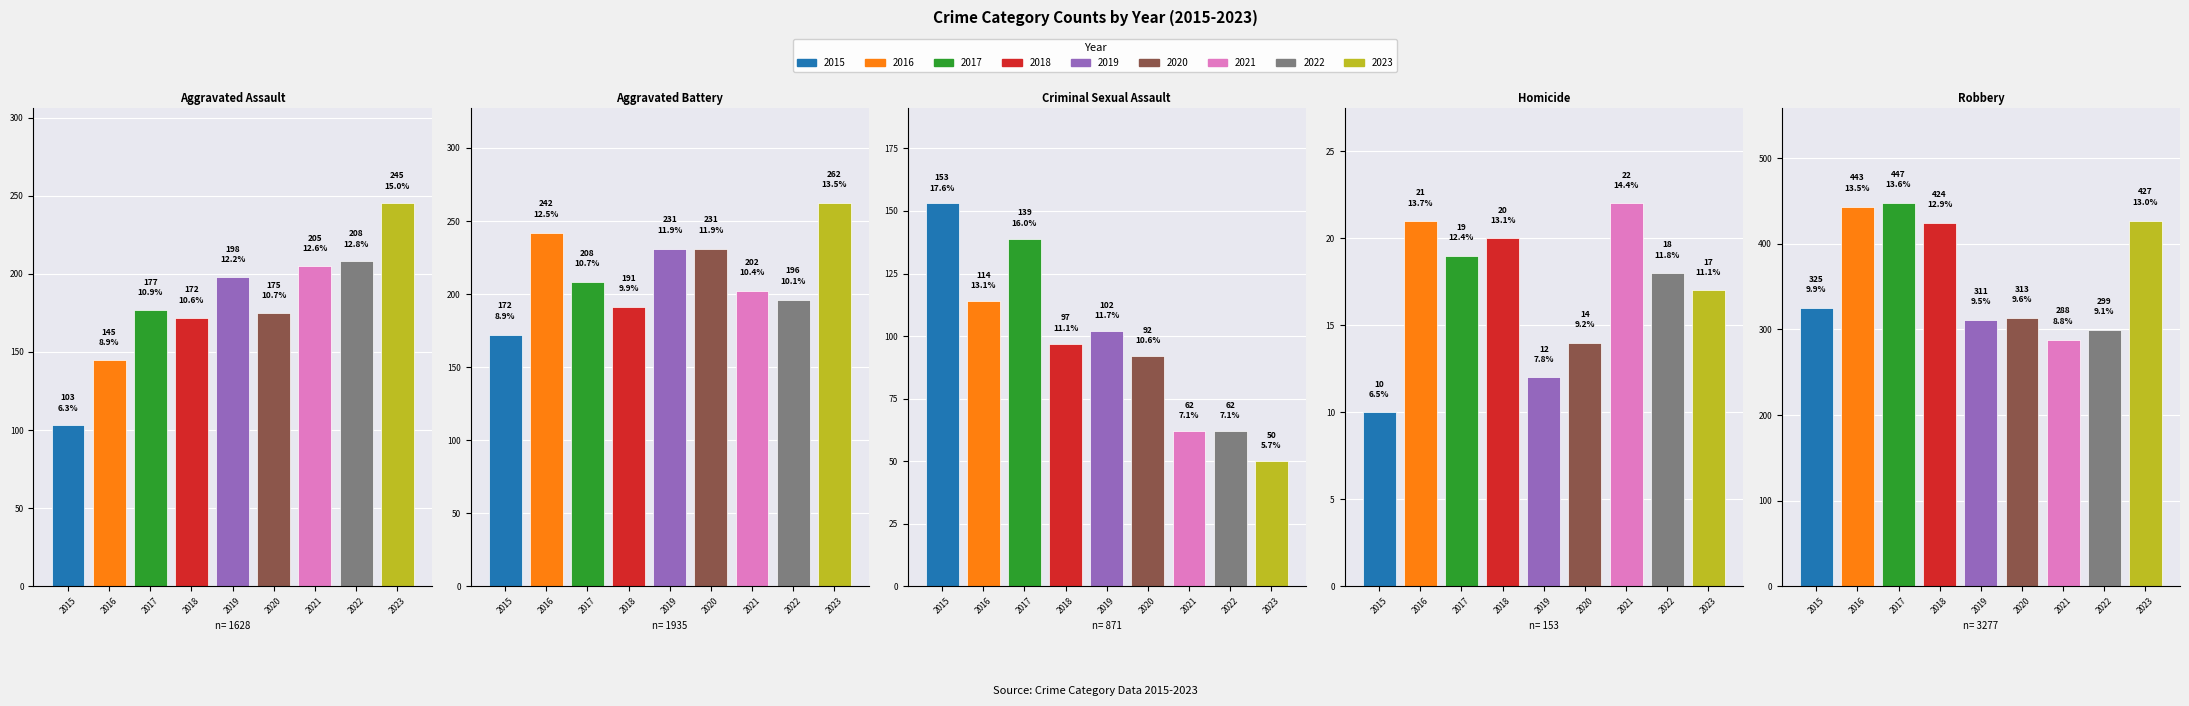

Are the bars grouped side by side (vs. stacked)?

Yes